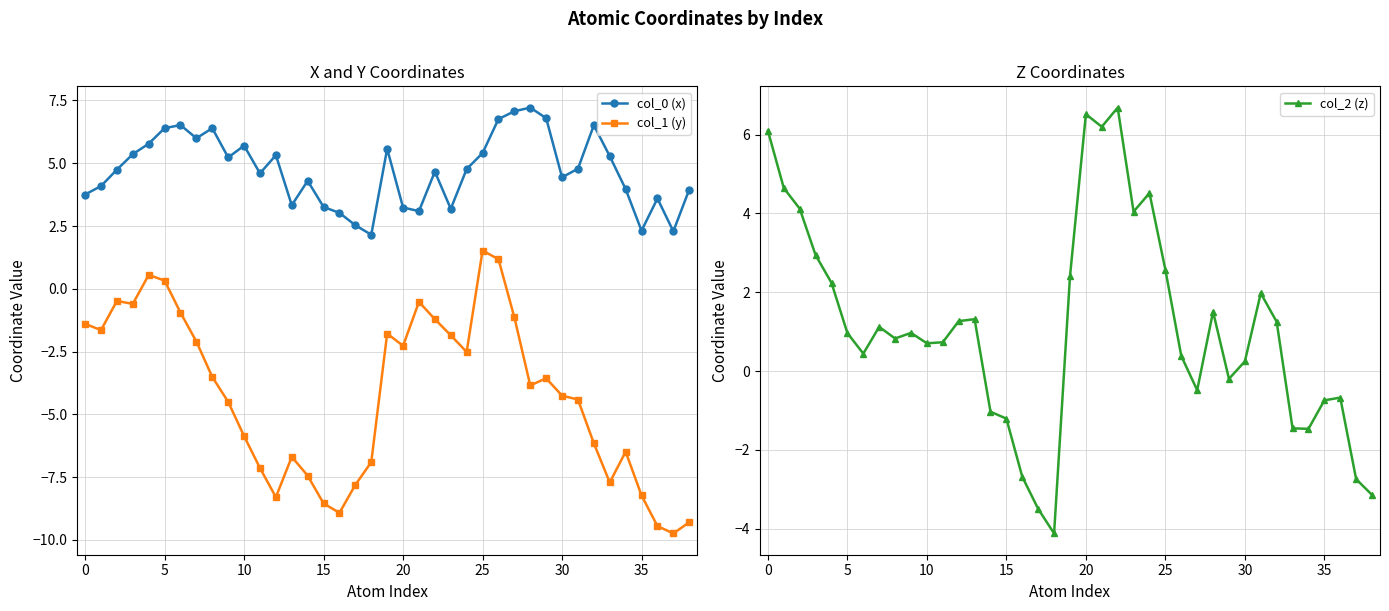

At which label is col_0 (x) closest to 4?

34